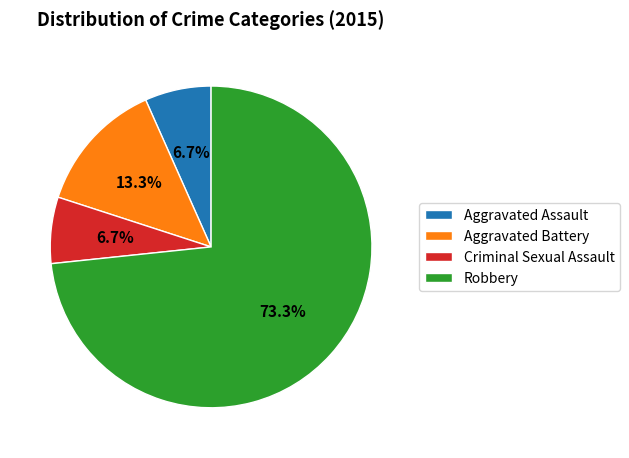

Which category accounts for the majority?

Robbery